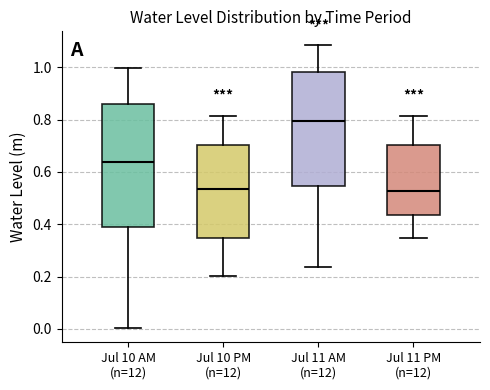

Reading left to right, read every box against the y-axis: the position of its median line, the range the box covers, and the ends of its whiskers. The values are not printed on the chart, so give them approximately, as read against the axis.

Jul 10 AM (n=12): median 0.64, box 0.40 to 0.86, whiskers 0.00 to 1.00
Jul 10 PM (n=12): median 0.54, box 0.34 to 0.70, whiskers 0.20 to 0.82
Jul 11 AM (n=12): median 0.80, box 0.54 to 0.98, whiskers 0.24 to 1.08
Jul 11 PM (n=12): median 0.52, box 0.44 to 0.70, whiskers 0.34 to 0.82